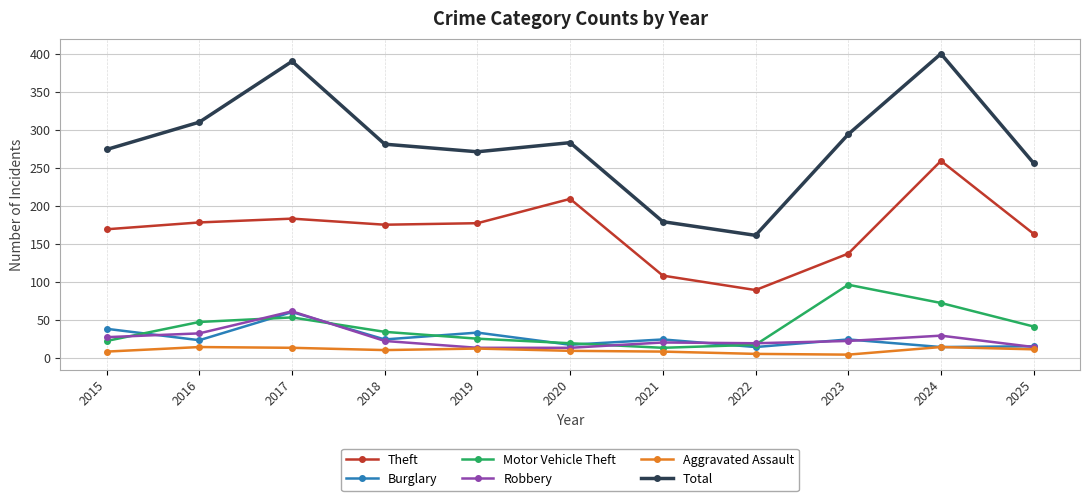

What is the lowest value of the Burglary series?

14